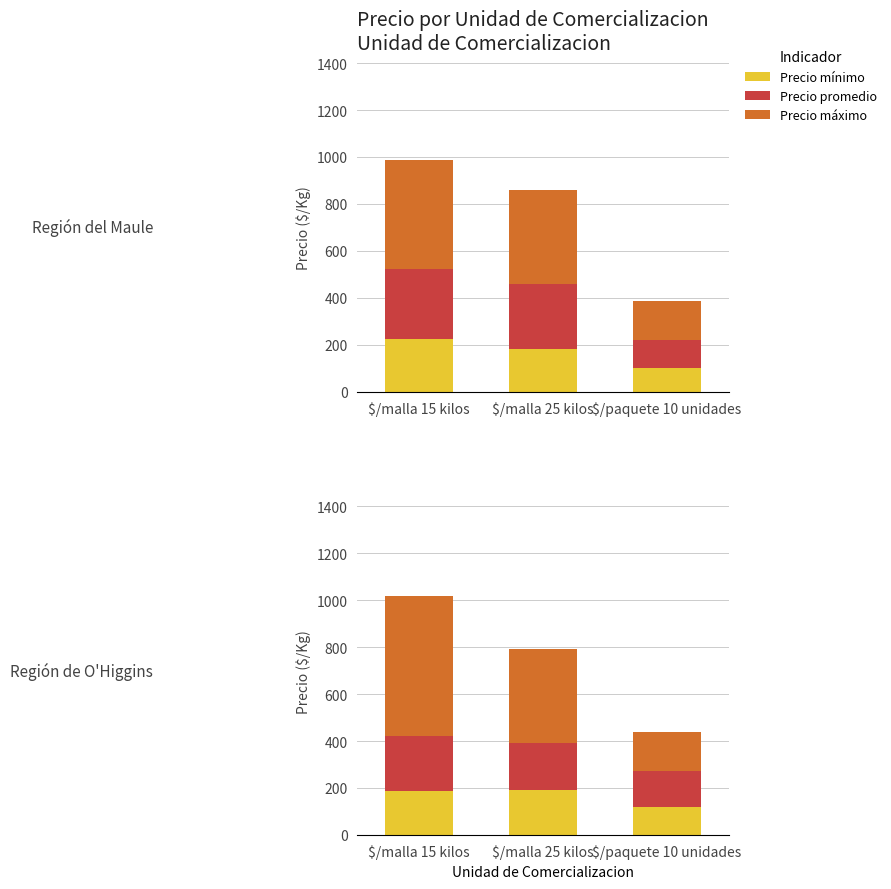

How many series are shown in this chart?

3